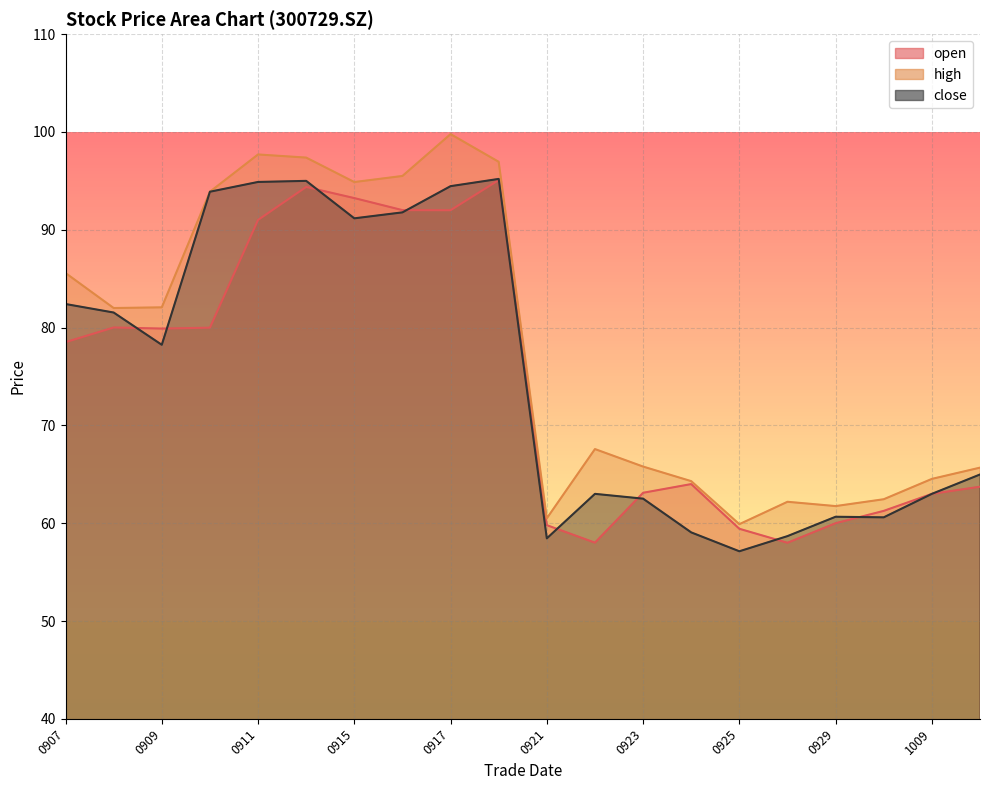

Which category has the lowest value across all series?

0925